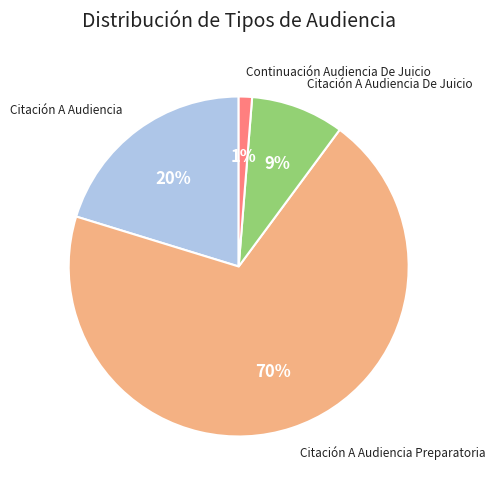

Does any single category account for the majority?

Yes